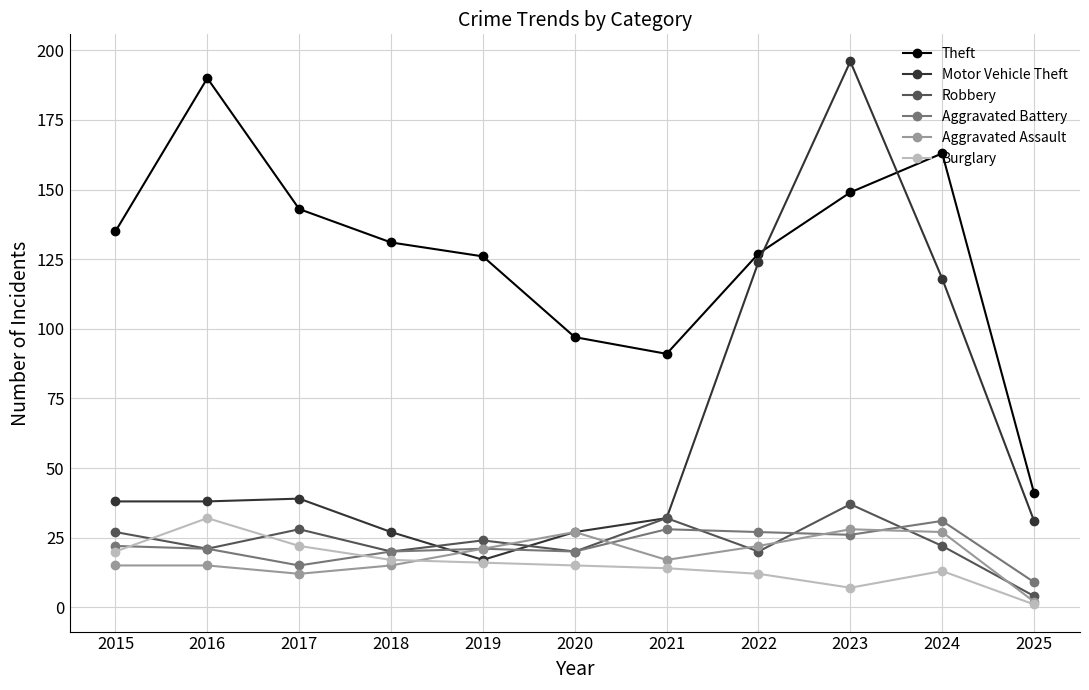

At which category does Robbery reach its first local peak?

2017